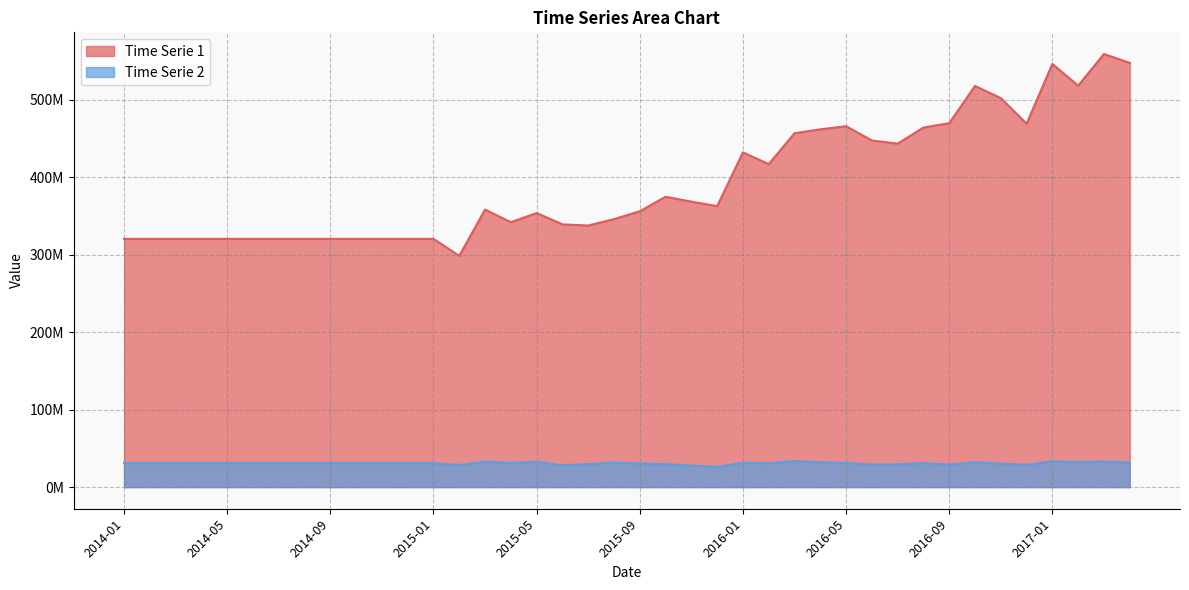

Where does the Time Serie 2 series first go above 30914742?

2014-01